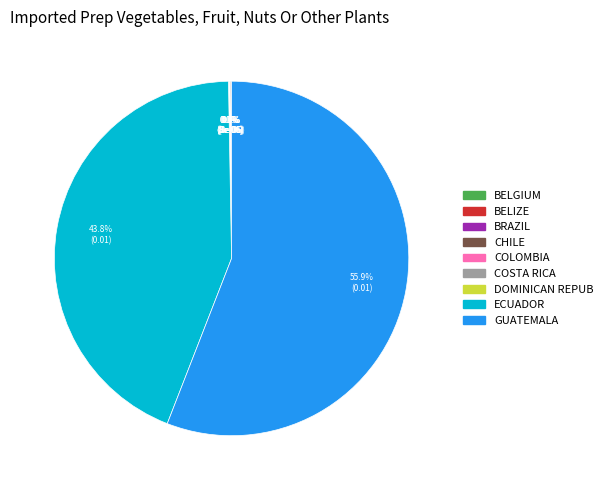

Is there any slice that represents more than half of the pie?

Yes